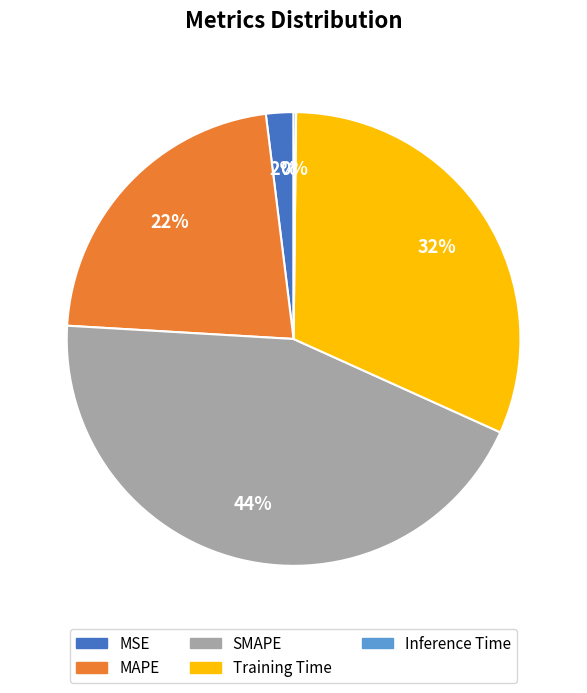

Between MAPE and SMAPE, which is larger?

SMAPE